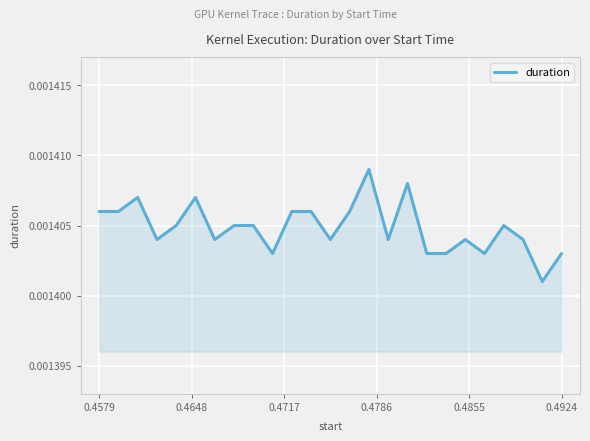

Count the number of categories in the chart.

25